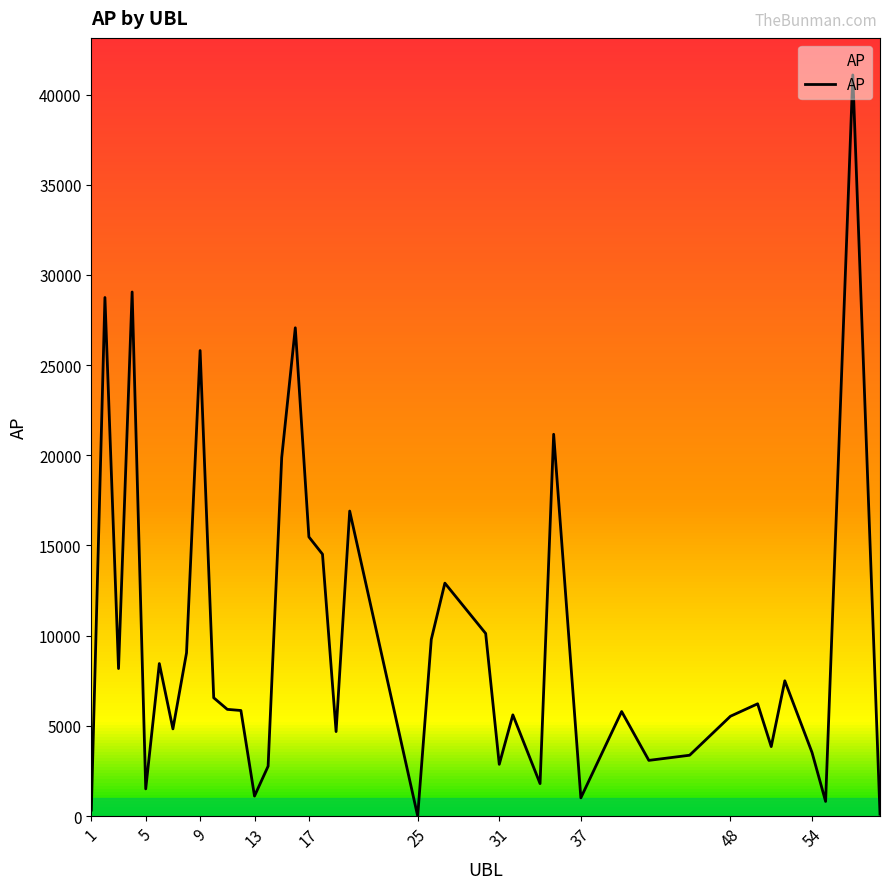

What is the greatest value displayed?

41086